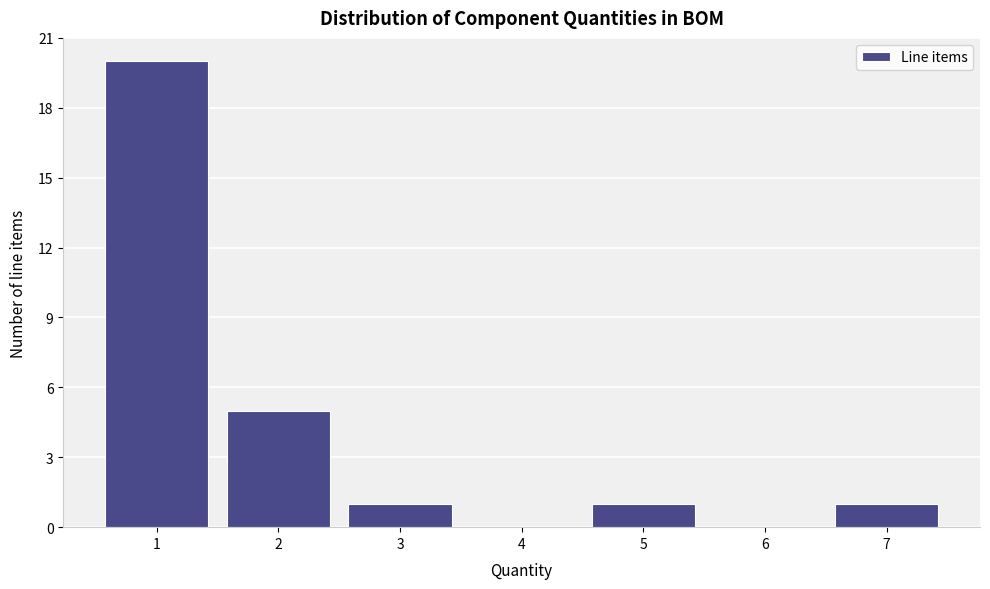

What is the height of the bar covering 2.5 to 3.5 on the x-axis? The values are not printed on the chart, so give them approximately, as read against the axis.

1